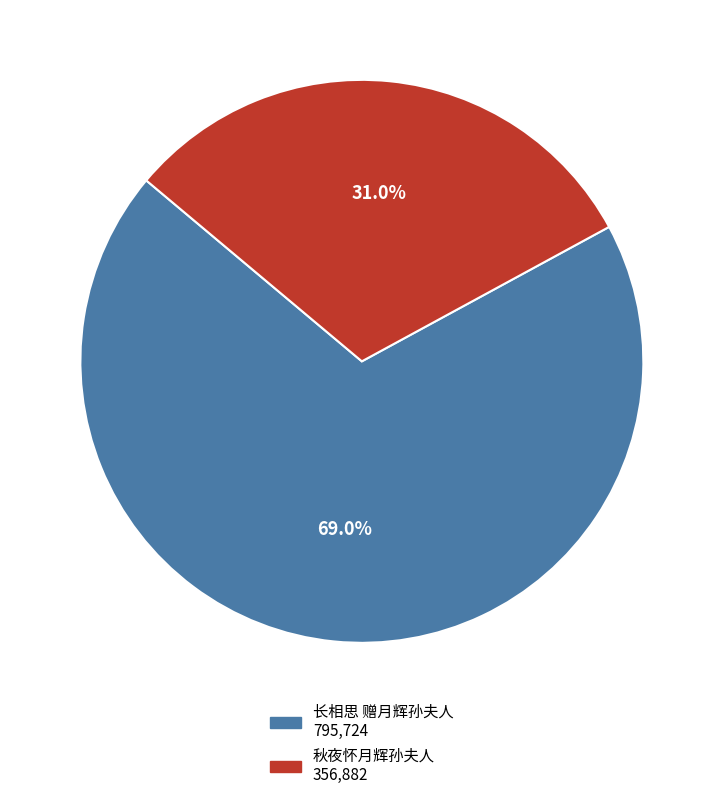

Between 长相思 赠月辉孙夫人 and 秋夜怀月辉孙夫人, which is larger?

长相思 赠月辉孙夫人